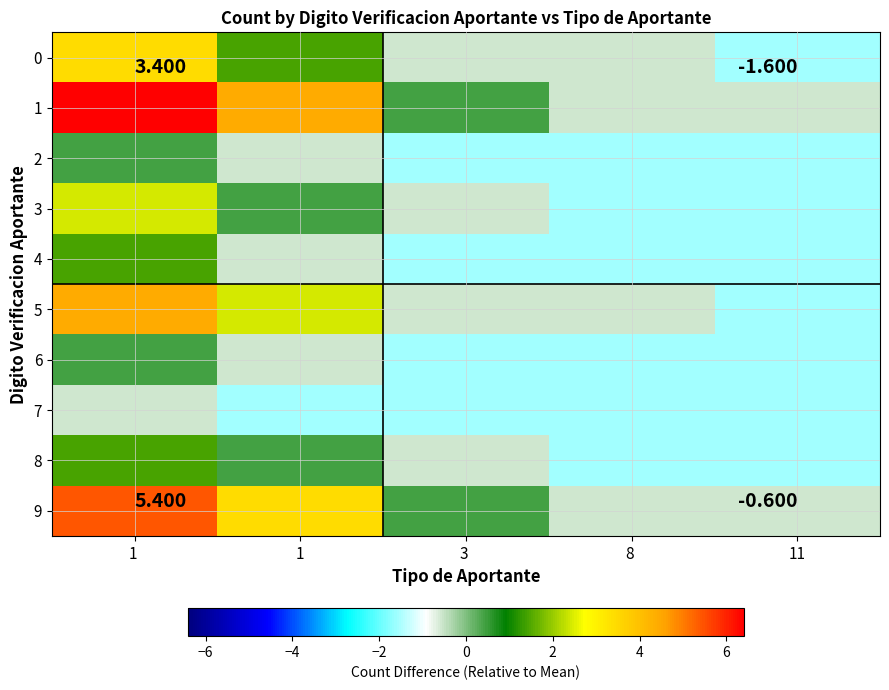

At which label does 4 reach its minimum?

3